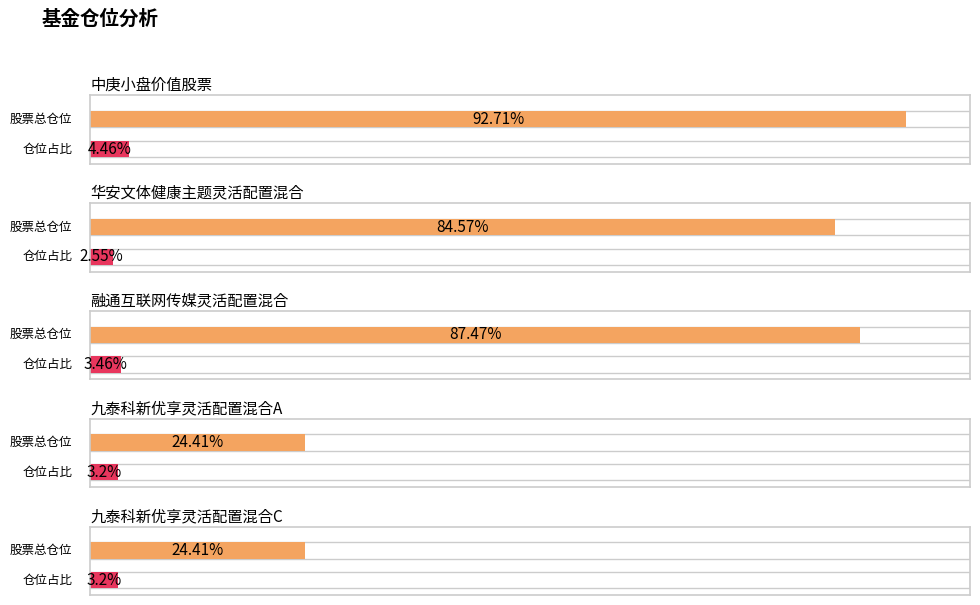

Reading left to right, extract all data points from this chart.

股票总仓位: 中庚小盘价值股票=92.7	华安文体健康主题灵活配置混合=84.6	融通互联网传媒灵活配置混合=87.5	九泰科新优享灵活配置混合A=24.4	九泰科新优享灵活配置混合C=24.4
仓位占比: 中庚小盘价值股票=4.5	华安文体健康主题灵活配置混合=2.5	融通互联网传媒灵活配置混合=3.5	九泰科新优享灵活配置混合A=3.2	九泰科新优享灵活配置混合C=3.2